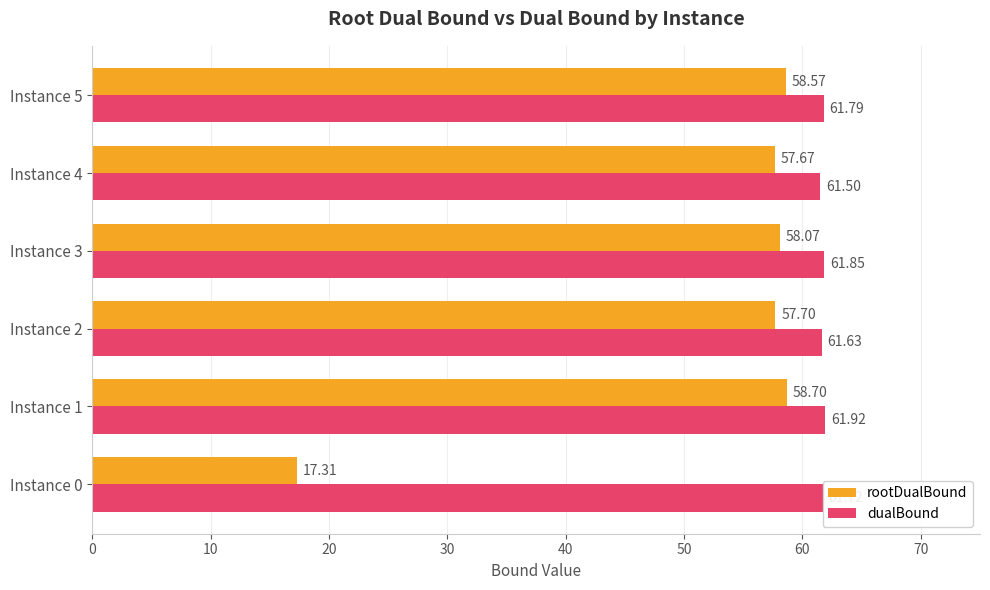

What is the difference between the highest and lowest values at Instance 0?

44.4